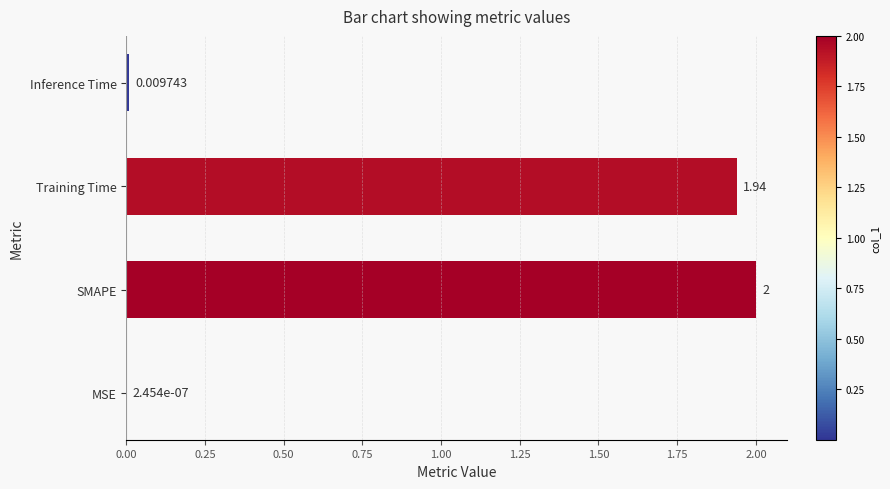

At which category does the chart reach its peak across all series?

SMAPE